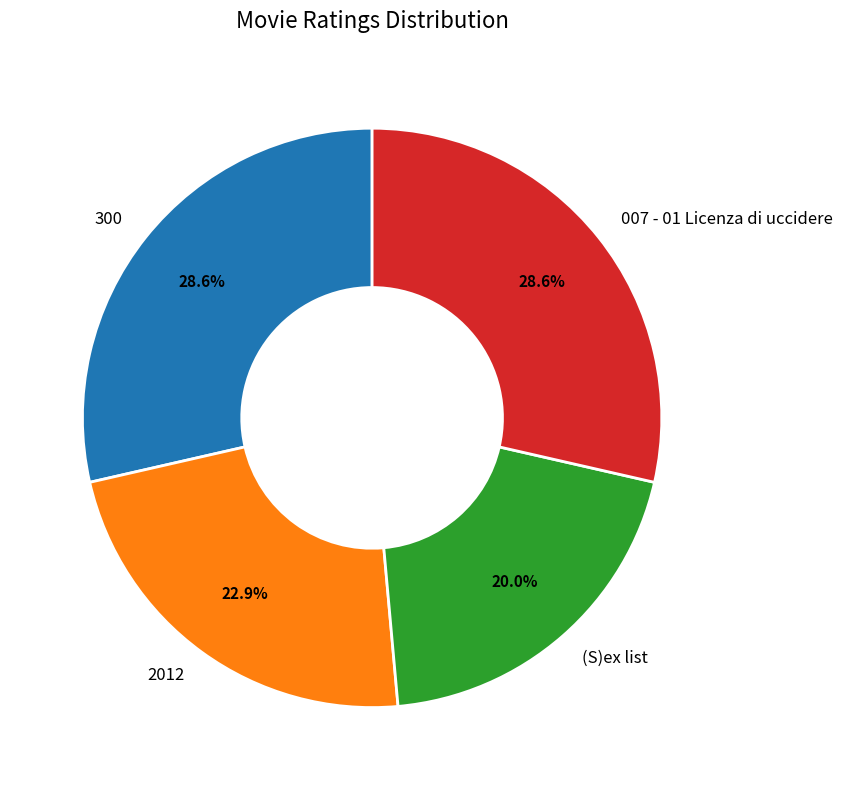

To the nearest percent, what portion does 007 - 01 Licenza di uccidere represent?

29%